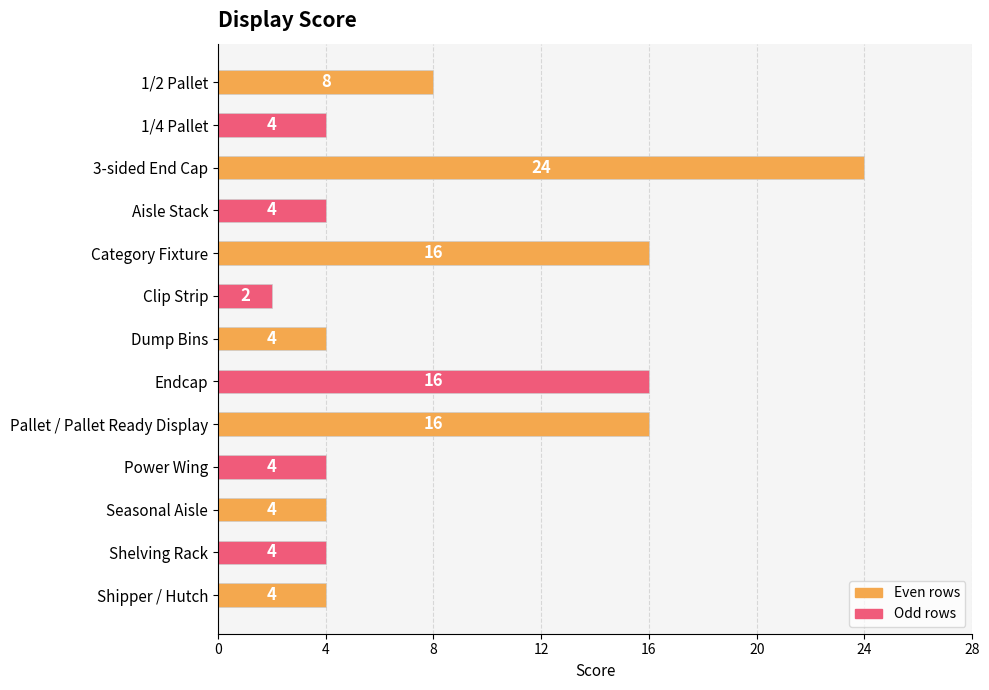

What is the value of the 1st bar from the top?

8